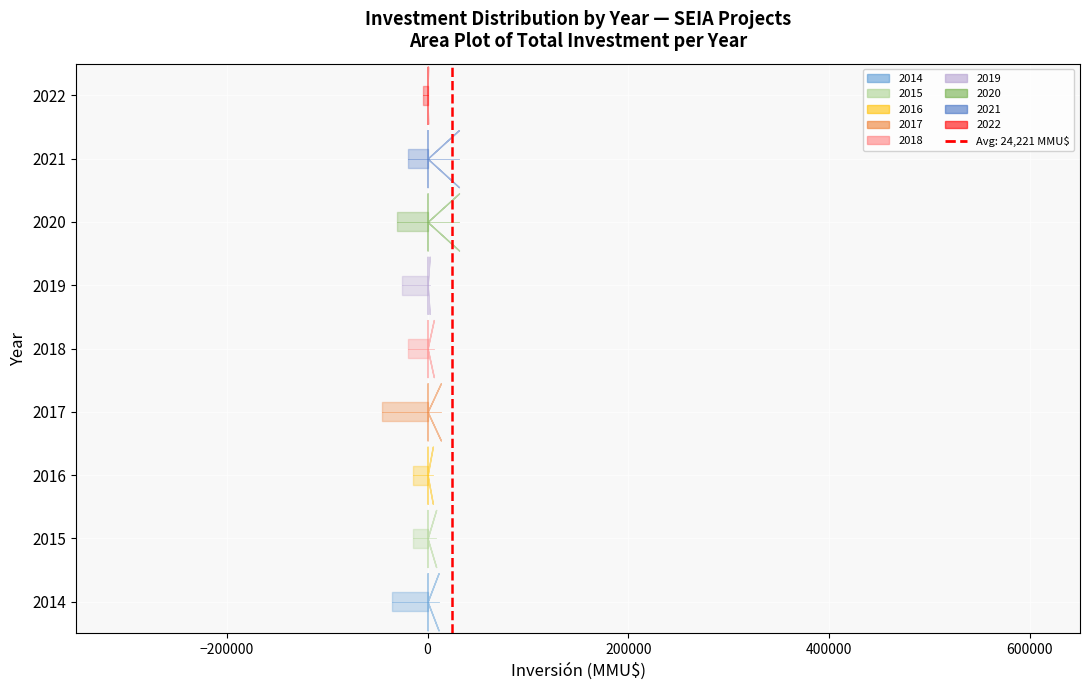

Does the chart display data point markers on the line(s)?

No